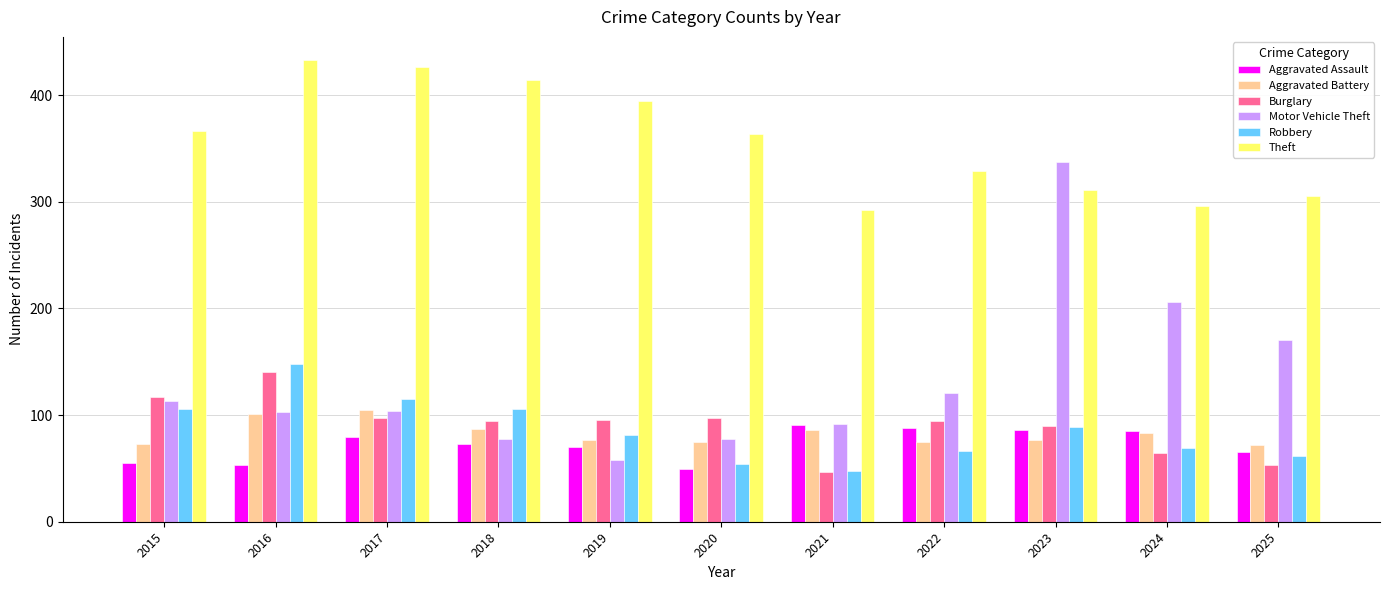

How many bars are there in total?

66